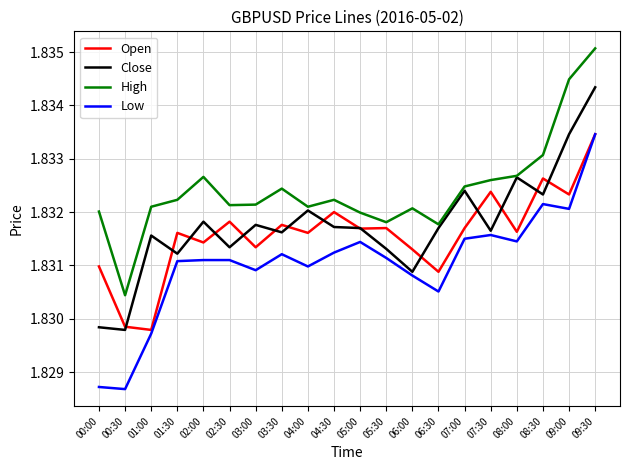

What position from the right is 02:30?

15